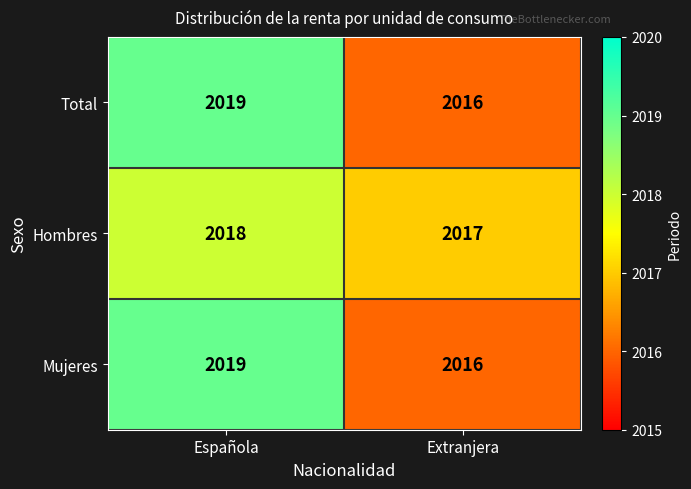

Where is Hombres nearest to the value 2017?

Extranjera